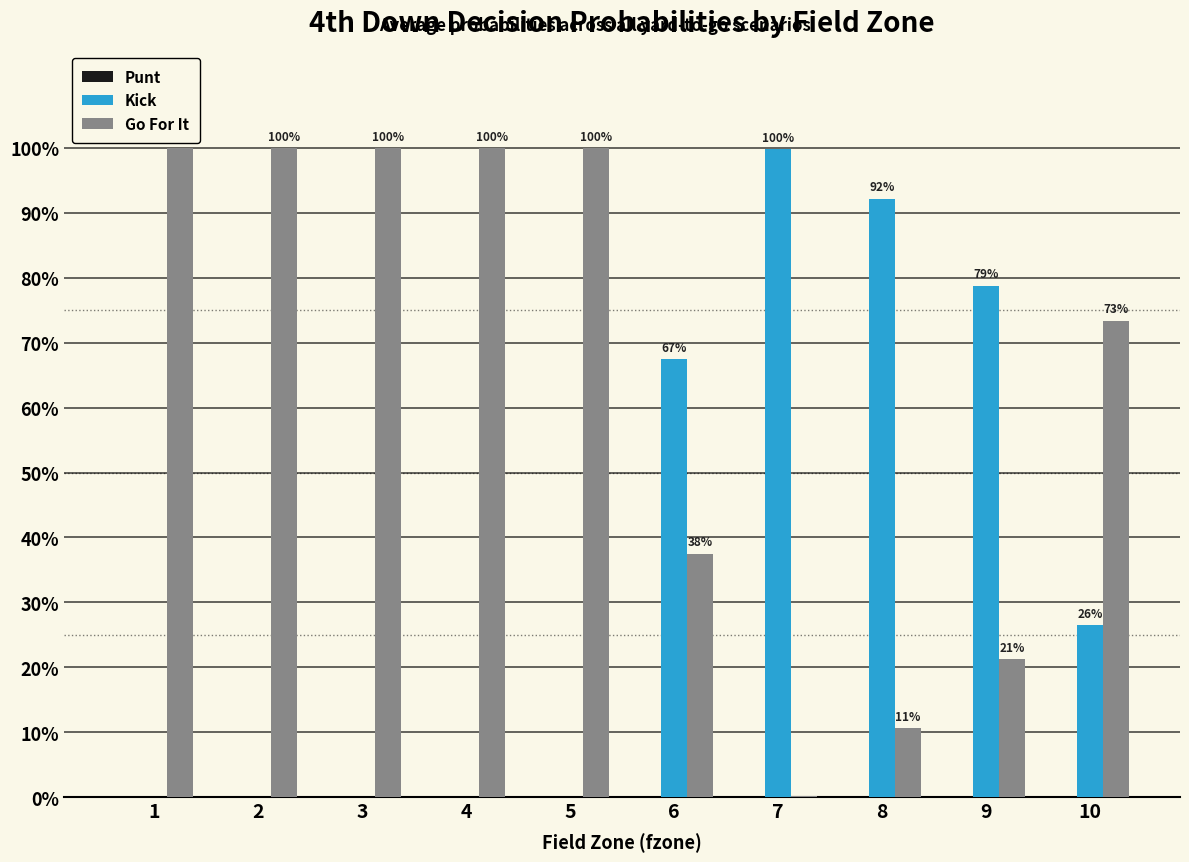

Which series has the widest spread of values?

Kick